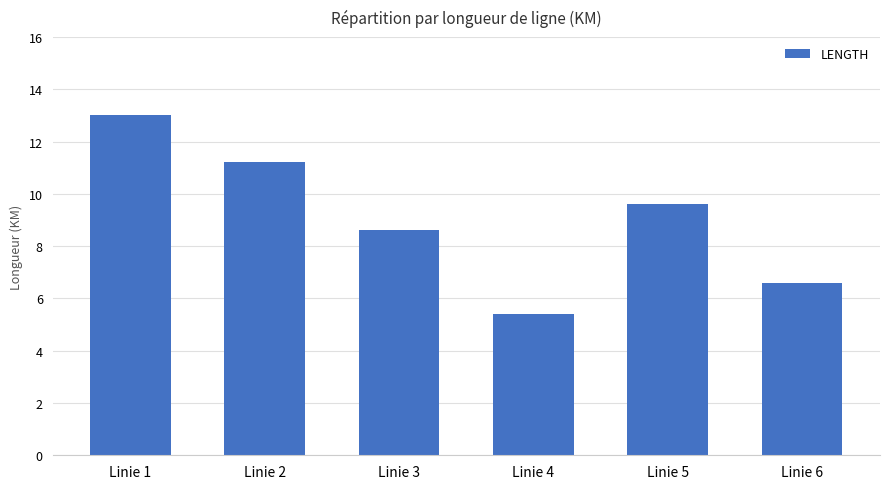

What is the difference between the maximum and minimum values?

7.6